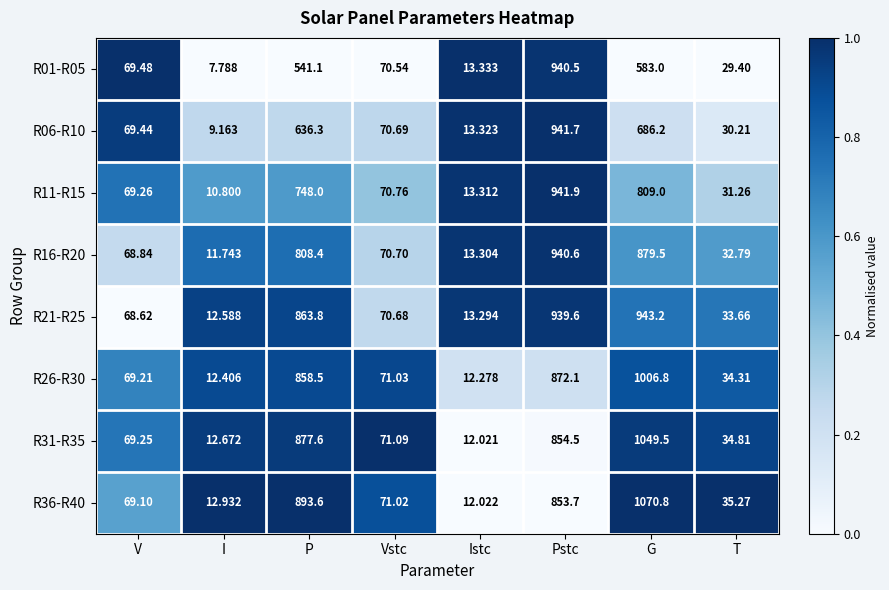

At which category is the sum across all series the highest?

Pstc